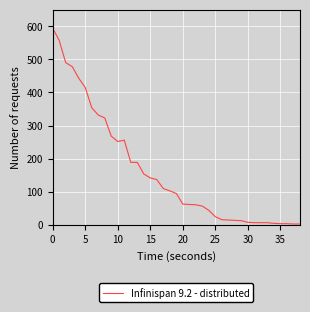

What is the maximum value shown in the chart?

594